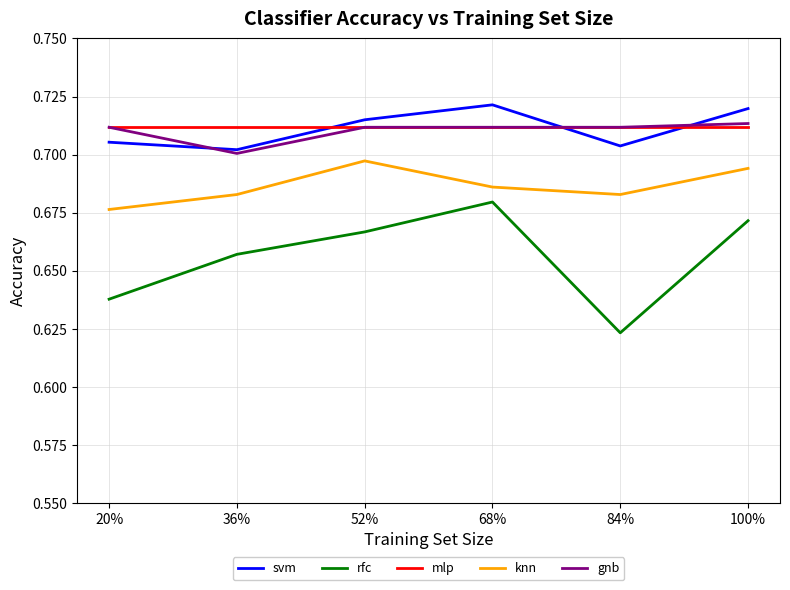

What is the total value across all series at 20%?

3.4